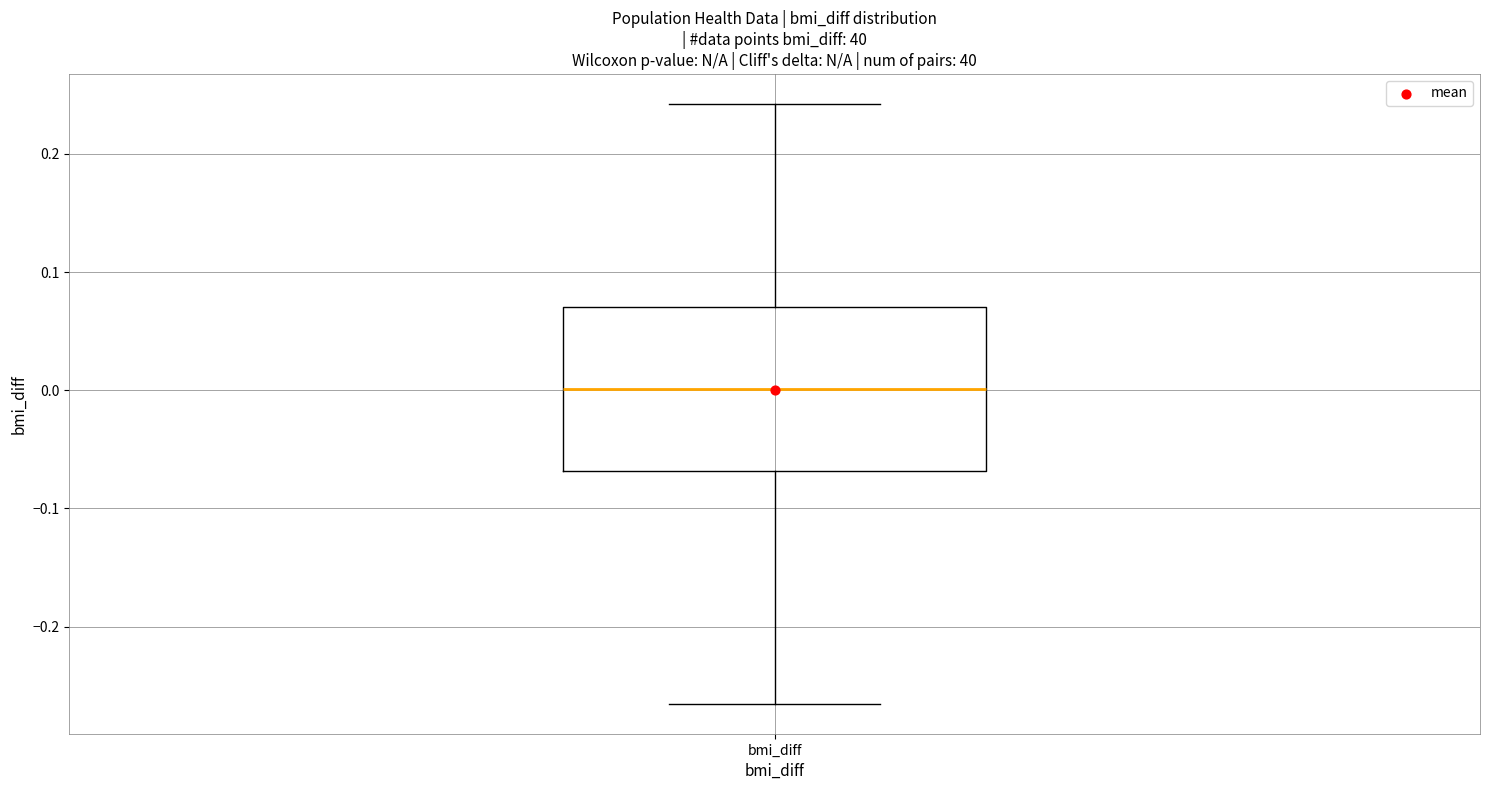

Read this box plot against the y-axis: the position of the median line, the range covered by the box, and the ends of both whiskers. The values are not printed on the chart, so give them approximately, as read against the axis.

median 0.00, box -0.07 to 0.07, whiskers -0.27 to 0.24